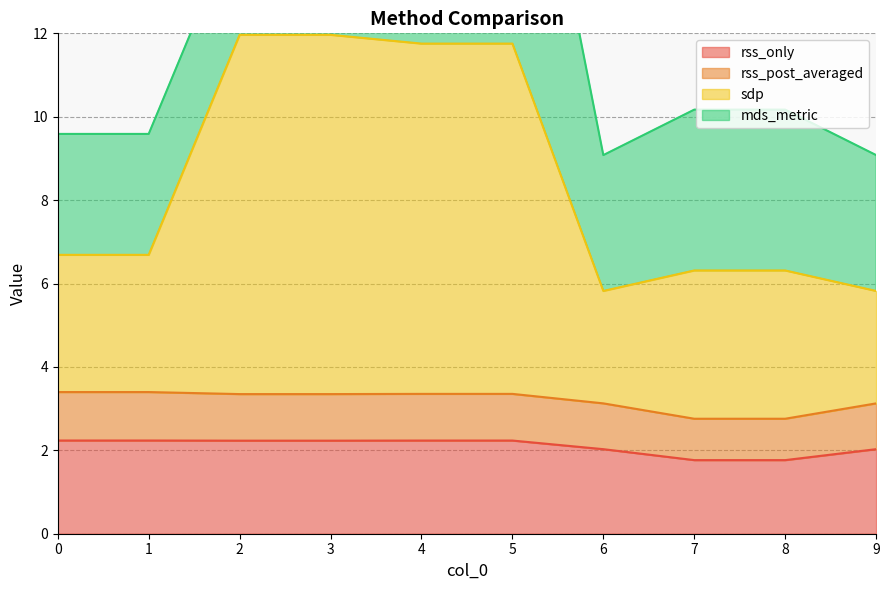

What is the maximum value for sdp?

12.0